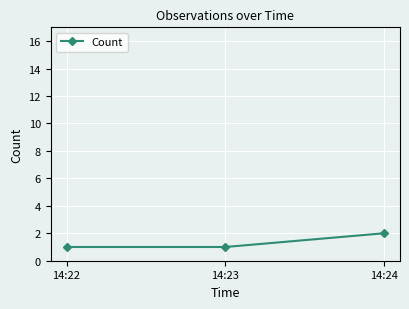

What is the value of the 3rd point from the left?

2